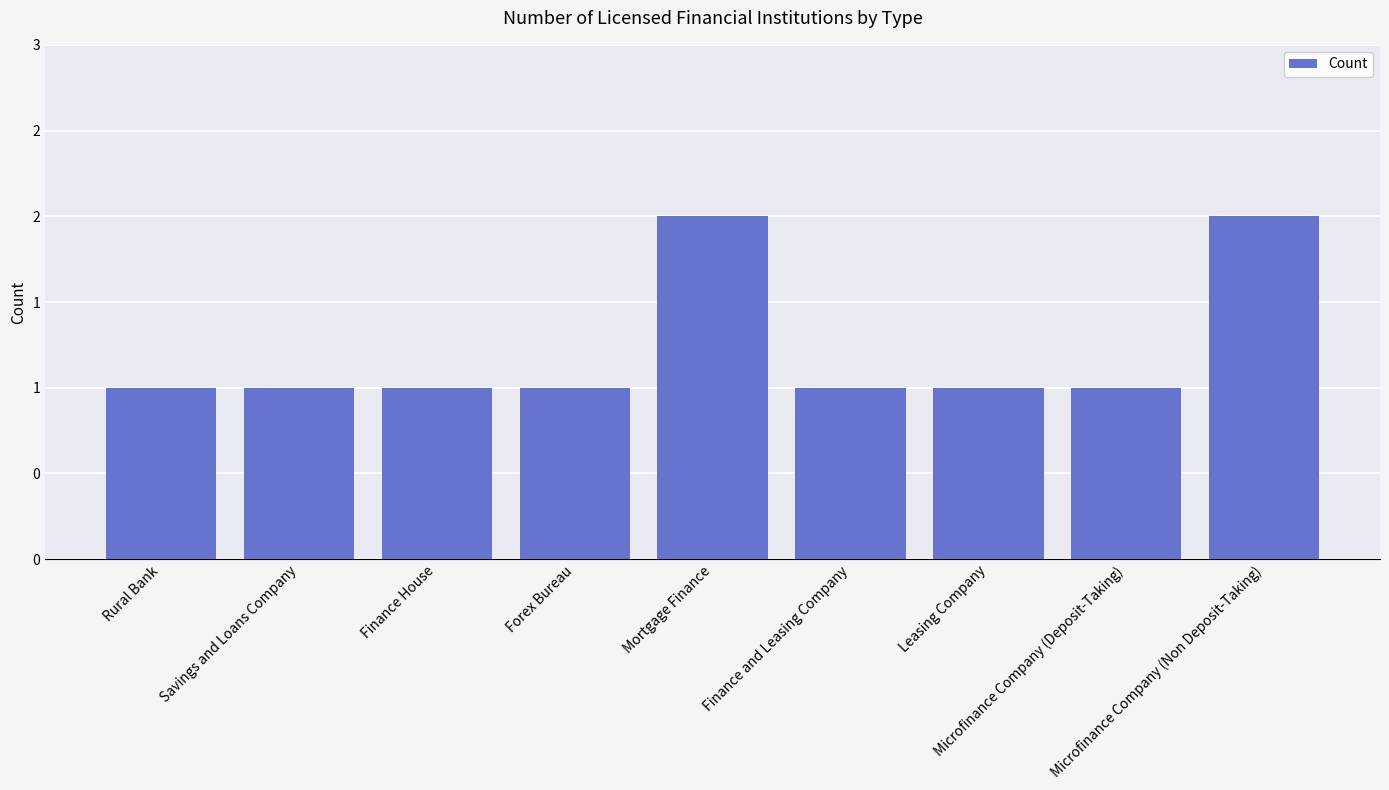

Reading left to right, list all the values displayed in this chart.

Rural Bank=1	Savings and Loans Company=1	Finance House=1	Forex Bureau=1	Mortgage Finance=2	Finance and Leasing Company=1	Leasing Company=1	Microfinance Company (Deposit-Taking)=1	Microfinance Company (Non Deposit-Taking)=2